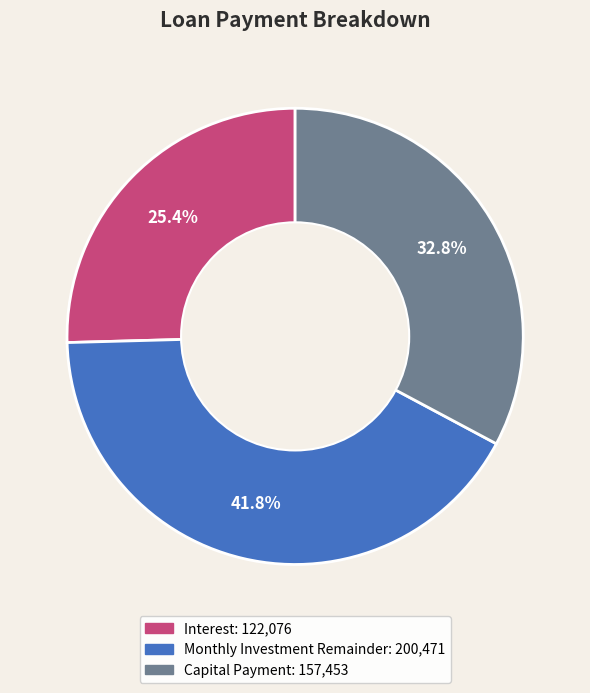

Is there a majority slice in this chart?

No